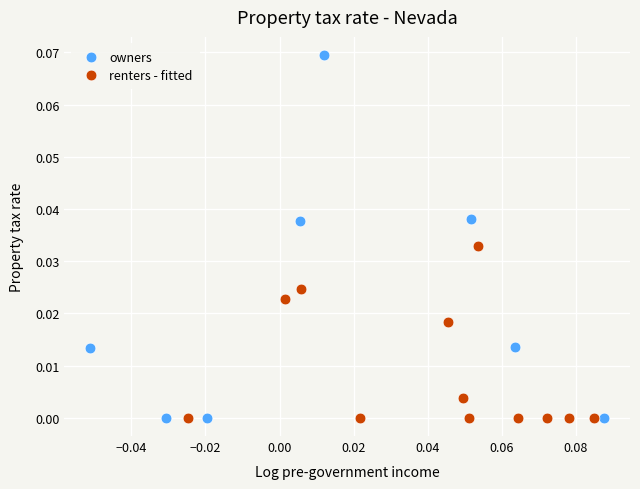

Which series has the largest Y range (max minus min)?

owners